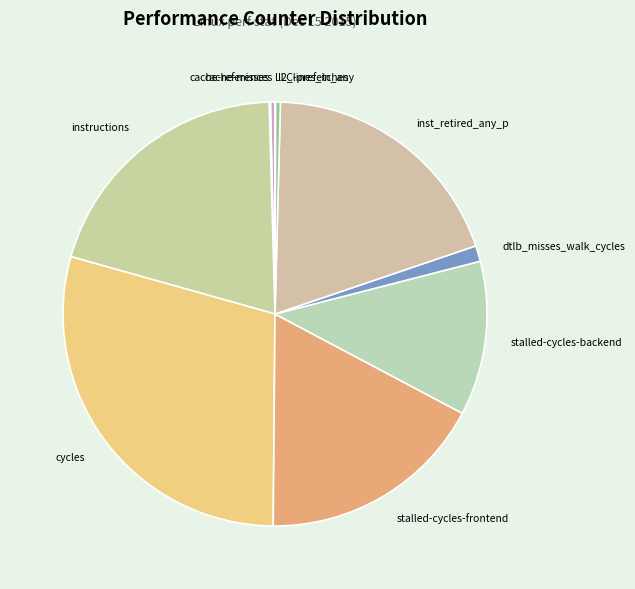

The inst_retired_any_p slice represents 19% of the pie. True or false?

True